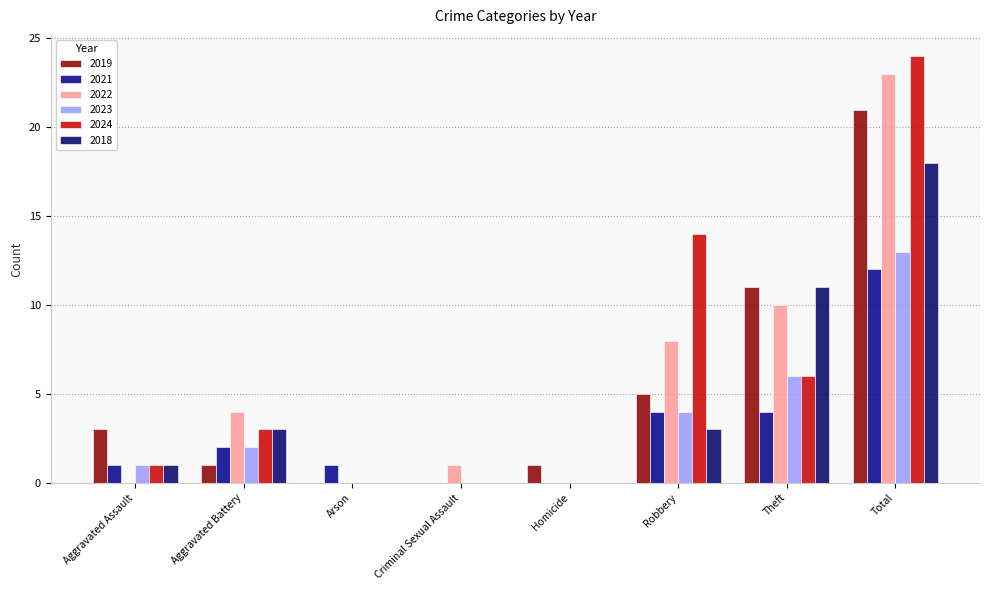

What are all the series names shown in the legend?

2019, 2021, 2022, 2023, 2024, 2018